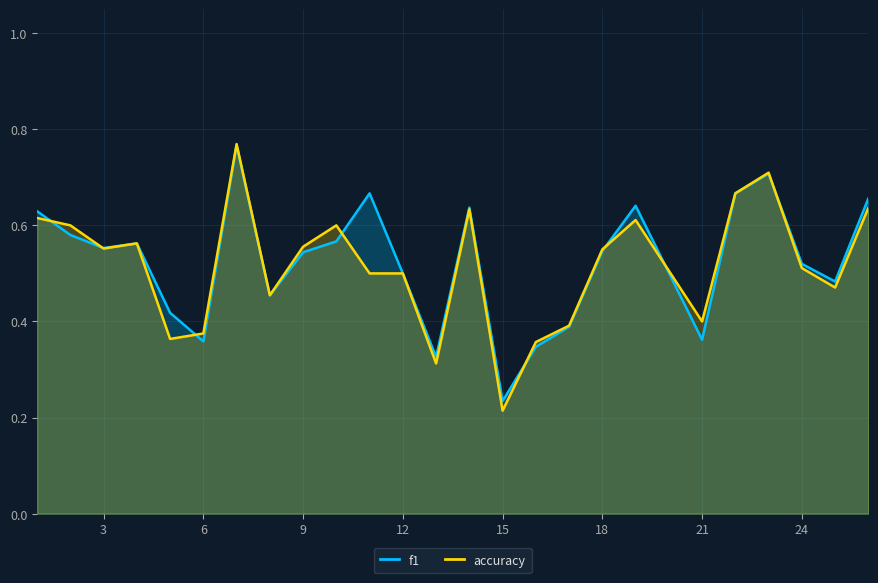

How many lines are shown in the chart?

2